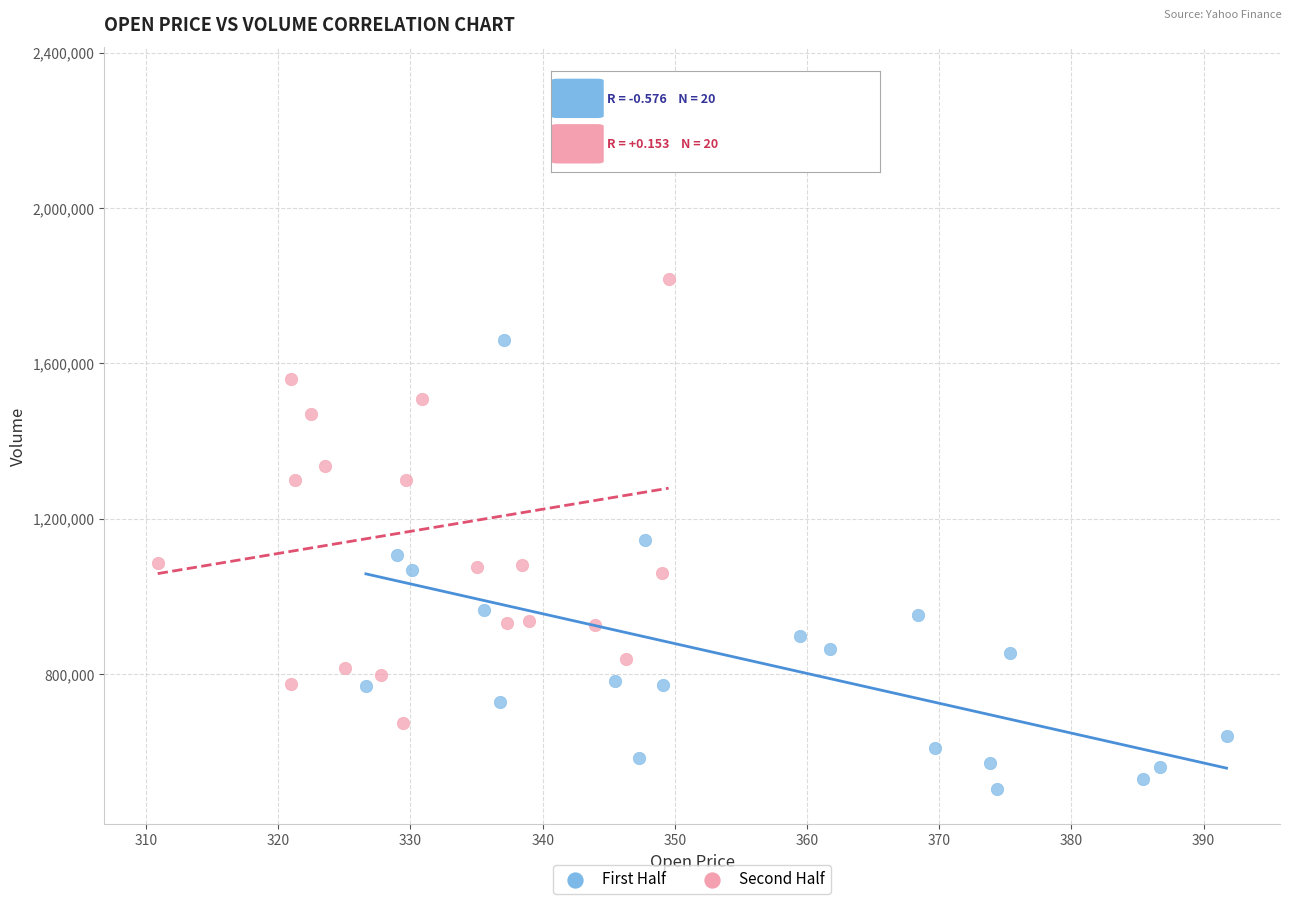

Which series has the widest spread of Y values?

Second Half